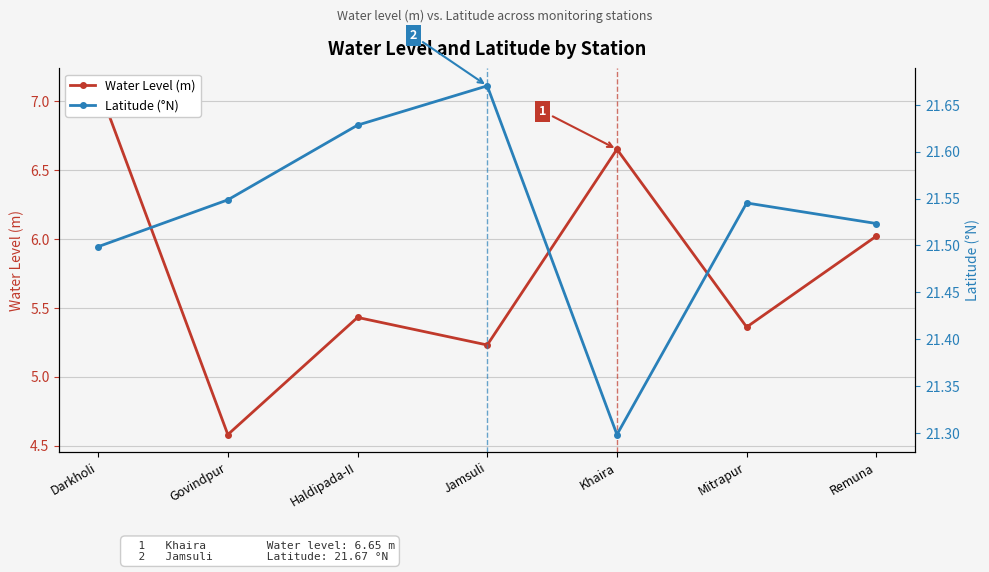

What is the approximate value of Water Level (m) at Darkholi?

7.1